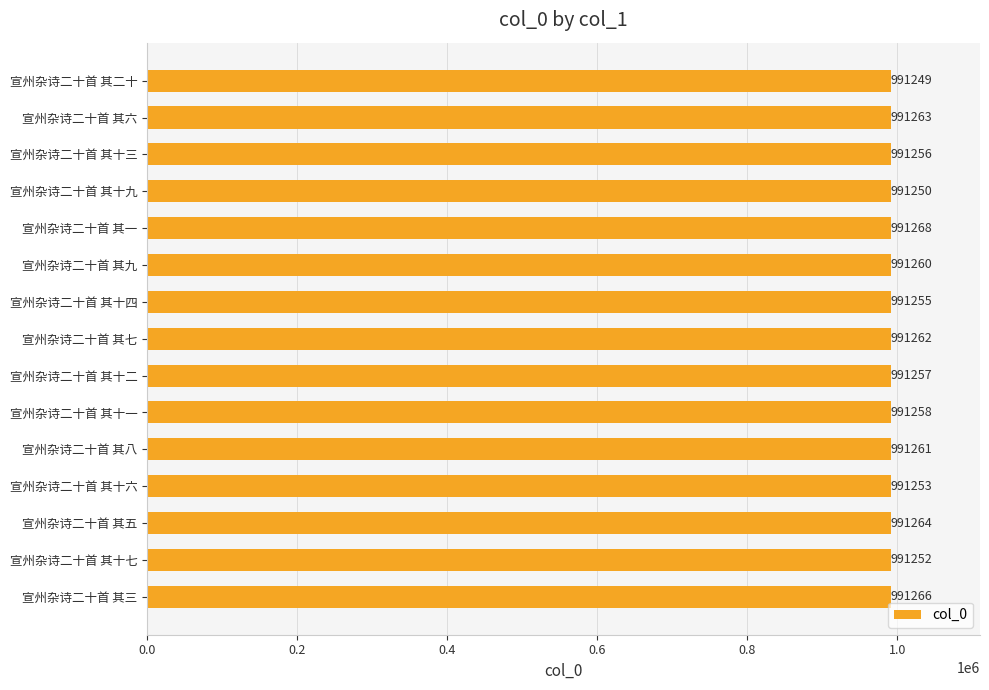

What is the sum of all values?

14868874